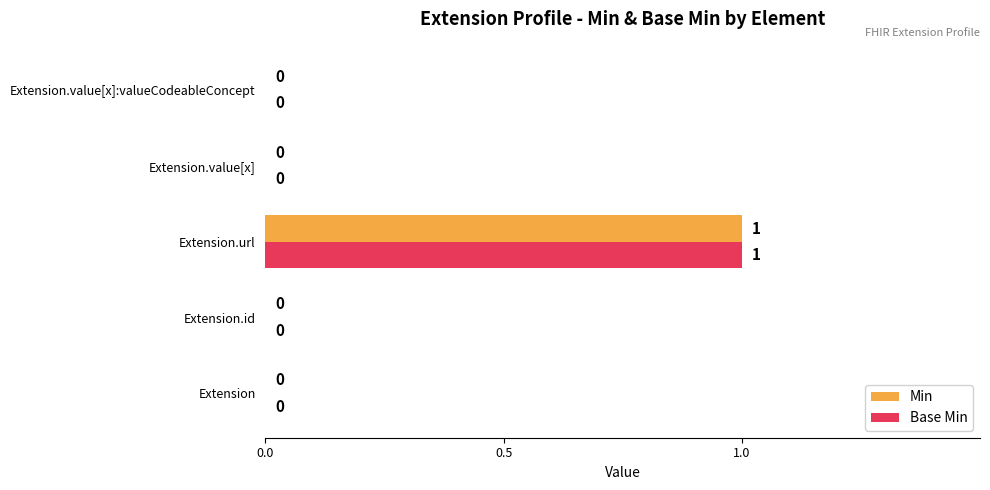

At which category is the sum across all series the highest?

Extension.url